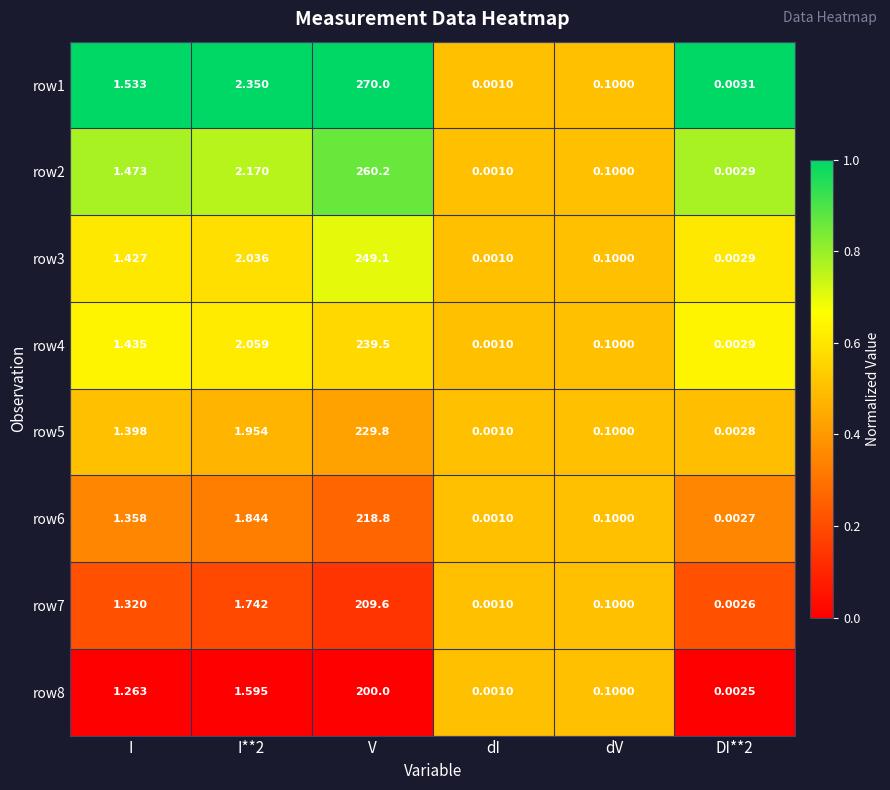

Which category has the highest value in the row8 series?

V